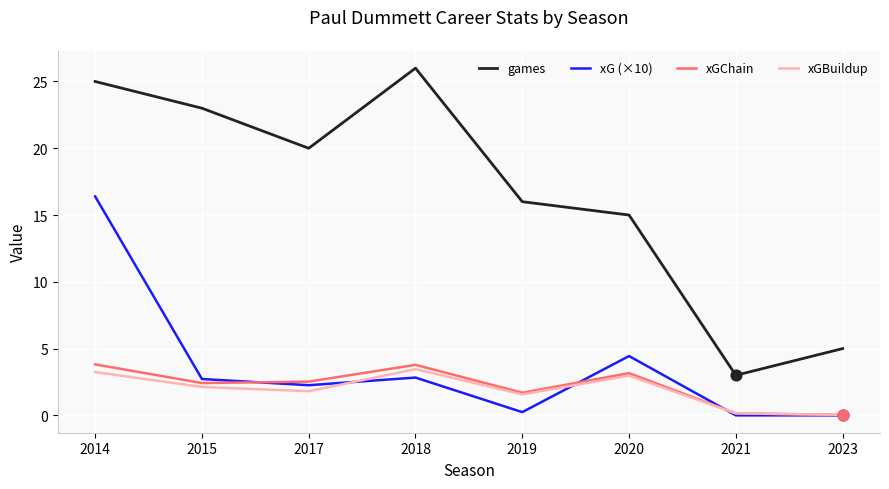

What is the total value across all series at 2018?

36.1